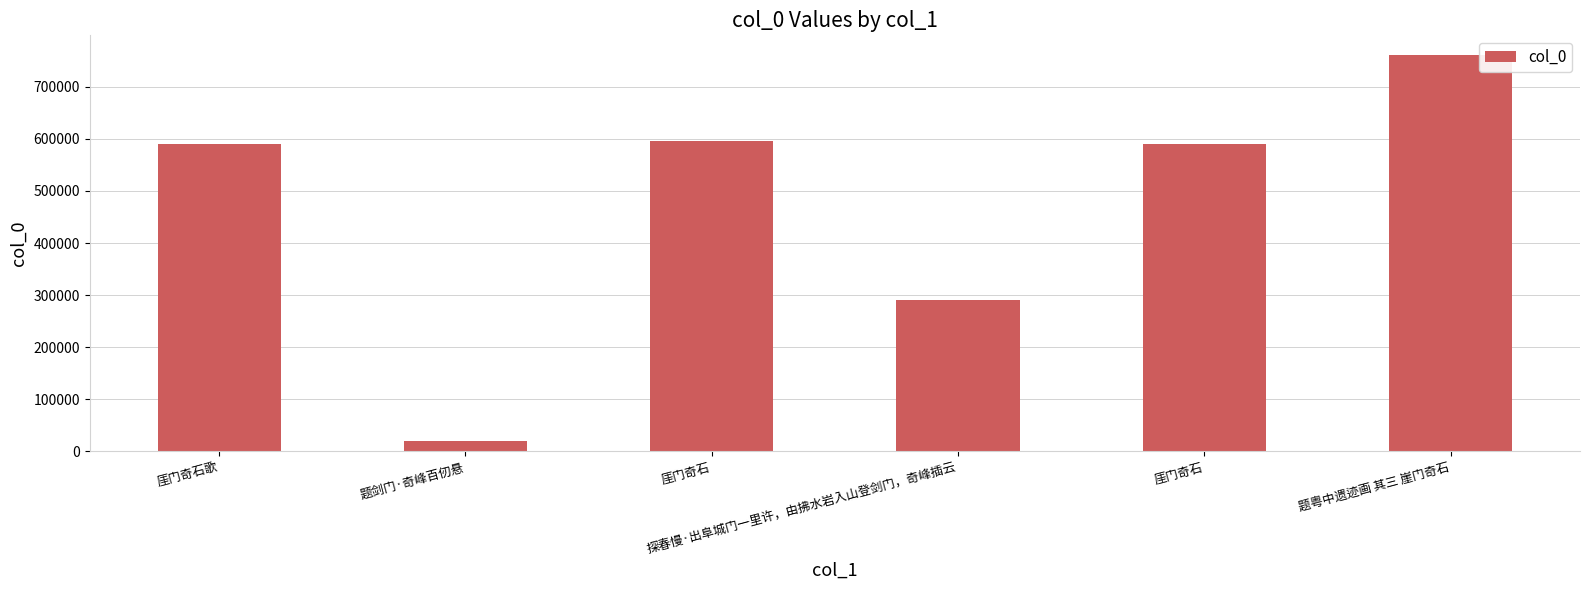

Reading left to right, list all the values displayed in this chart.

589711	20321	595741	290339	589714	760531